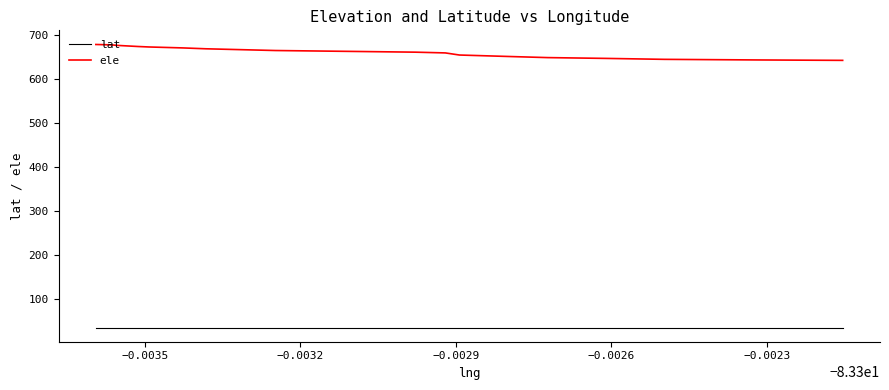

What is the value of the ele point at the 9th from the left?

662.0